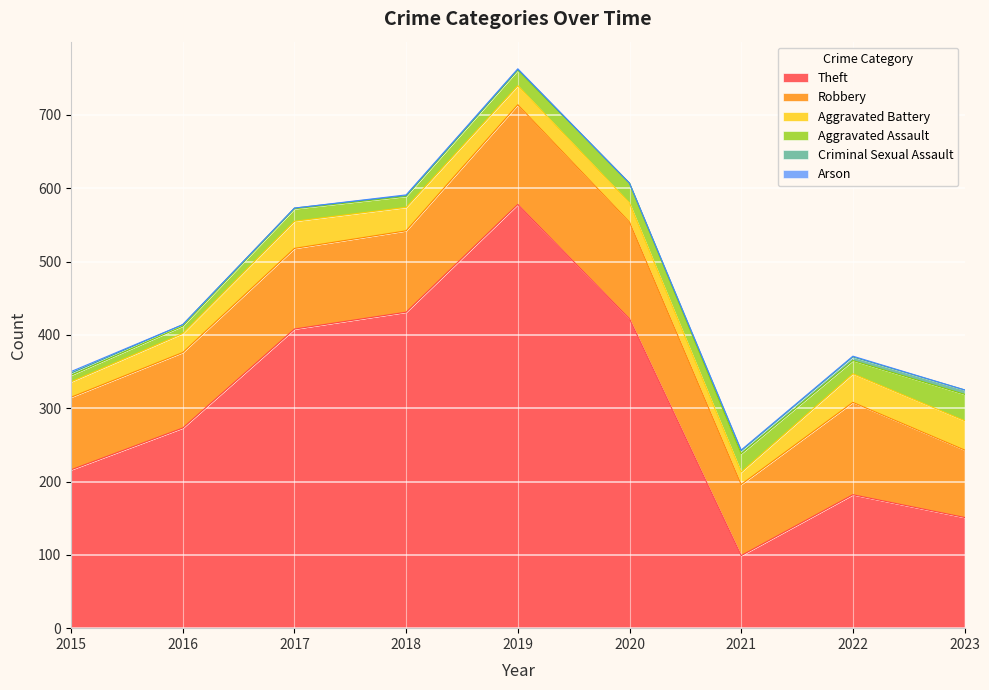

At which category does the chart reach its peak across all series?

2019